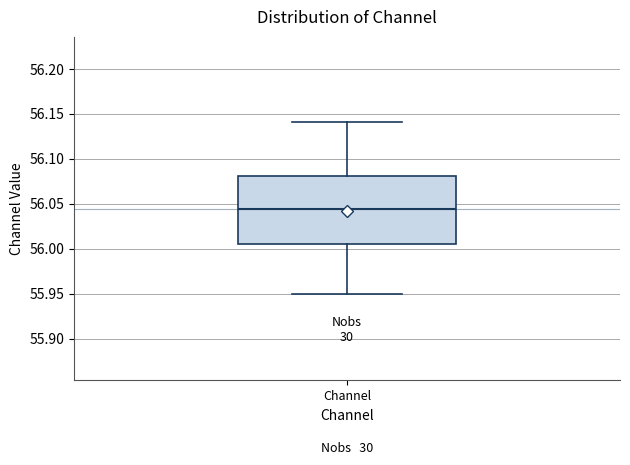

Read this box plot against the y-axis: the position of the median line, the range covered by the box, and the ends of both whiskers. The values are not printed on the chart, so give them approximately, as read against the axis.

median 56.045, box 56.005 to 56.080, whiskers 55.950 to 56.140